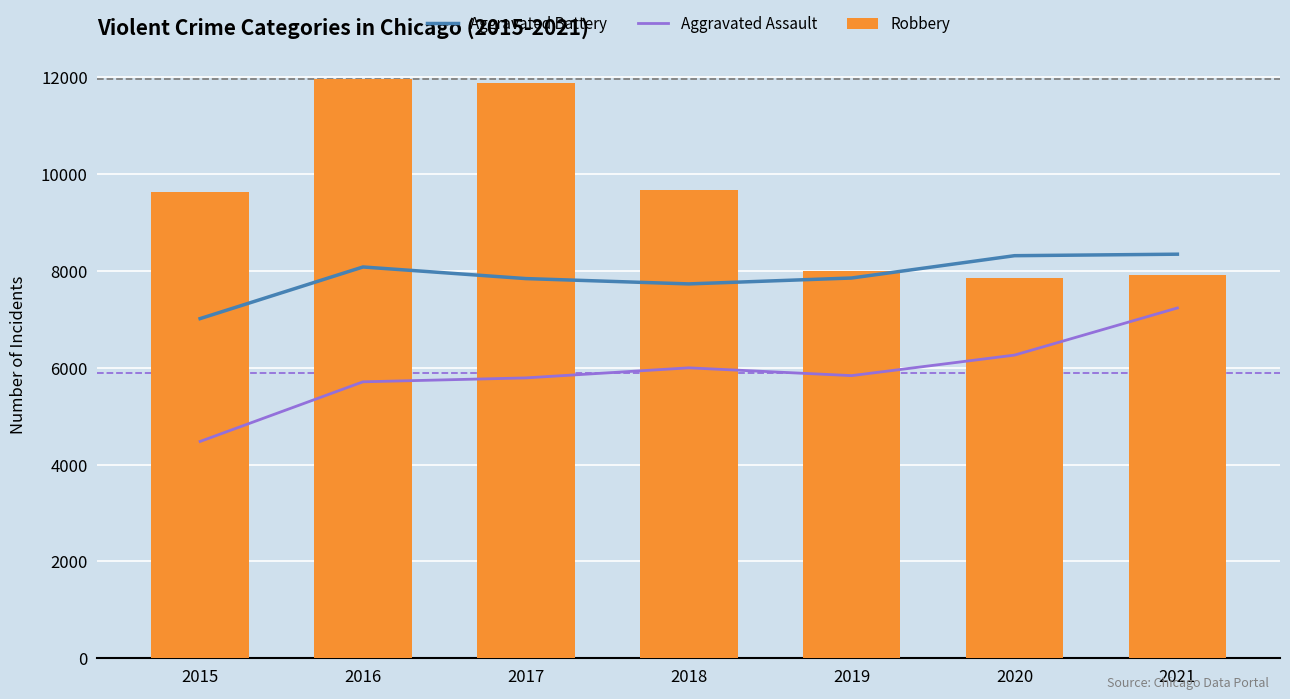

Which label corresponds to the largest value in the chart?

2016